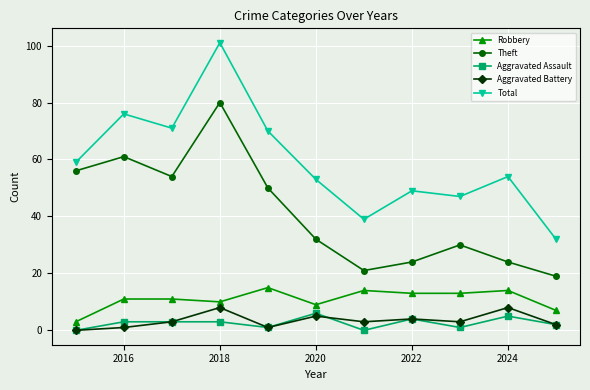

In Theft, how many points are lower than both neighbors (excluding endpoints)?

2